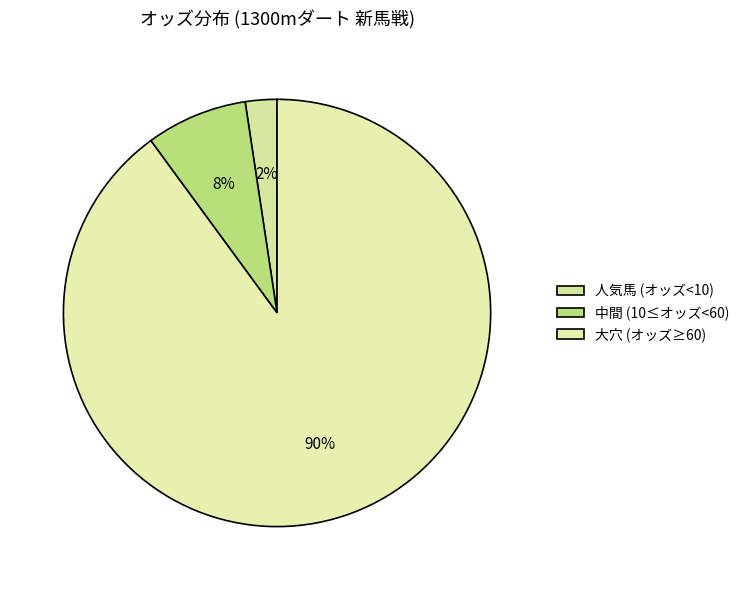

Does any single category account for the majority?

Yes